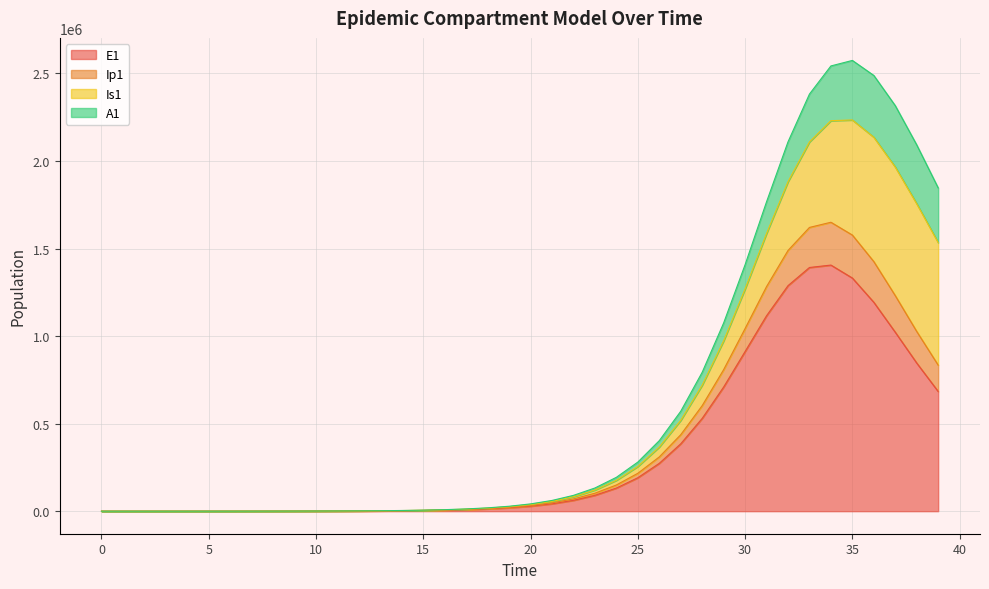

What is the maximum value for E1?

1405545.3